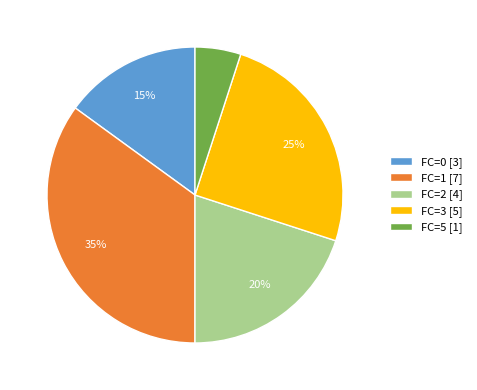

Combined, do FC=3 [5] and FC=2 [4] account for over 50%?

No